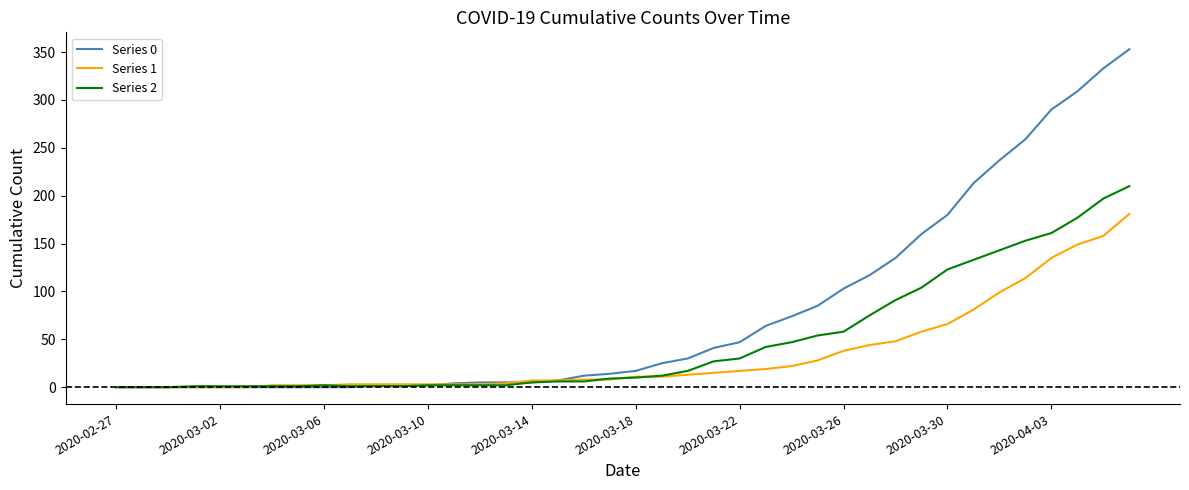

Which series has the widest spread of values?

Series 0